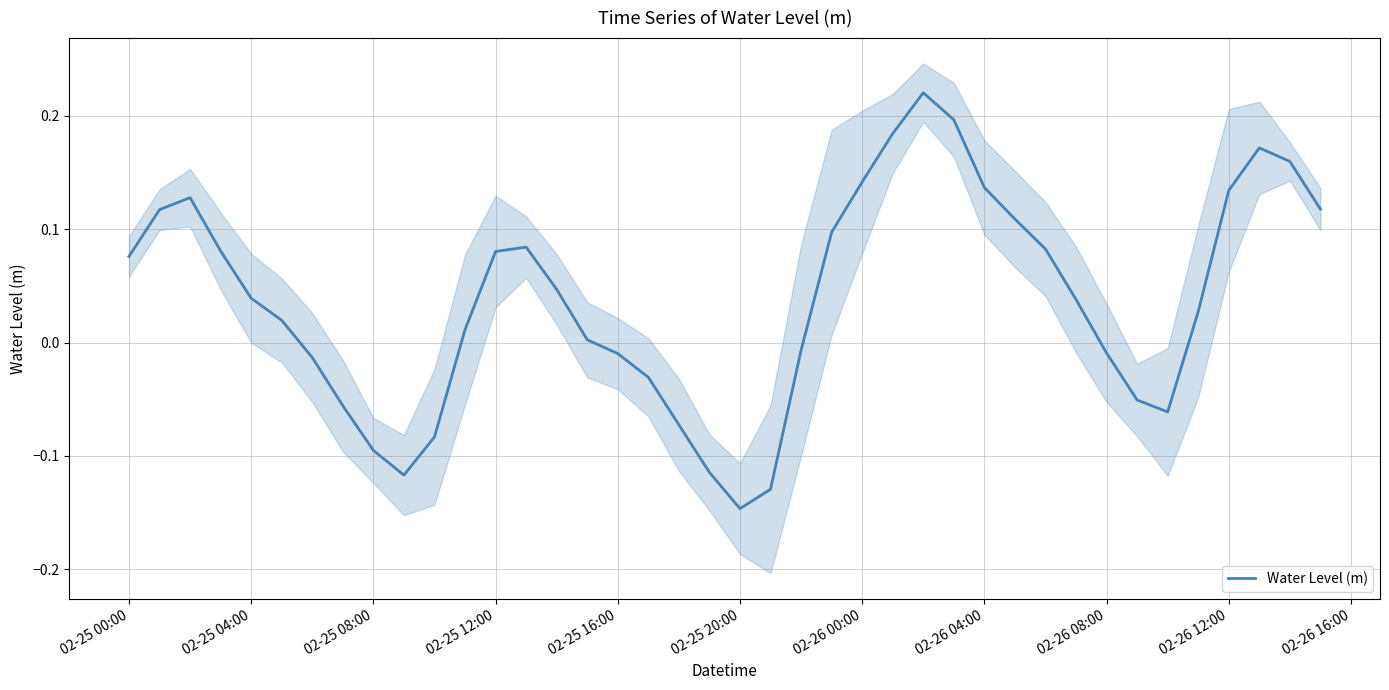

How many values are below zero?

15